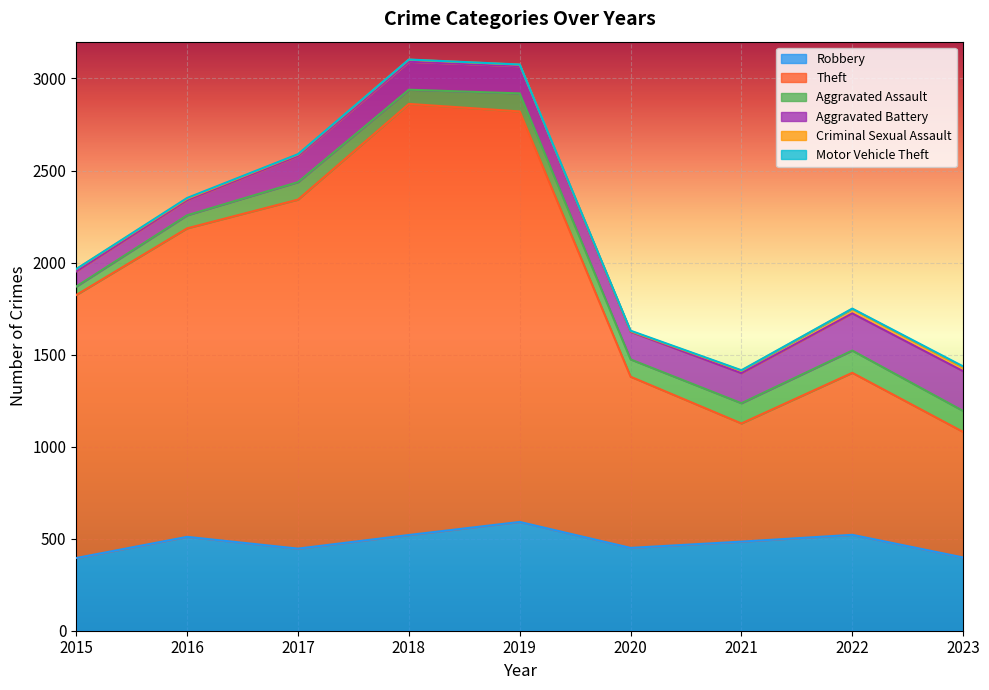

Which series has the widest spread of values?

Theft